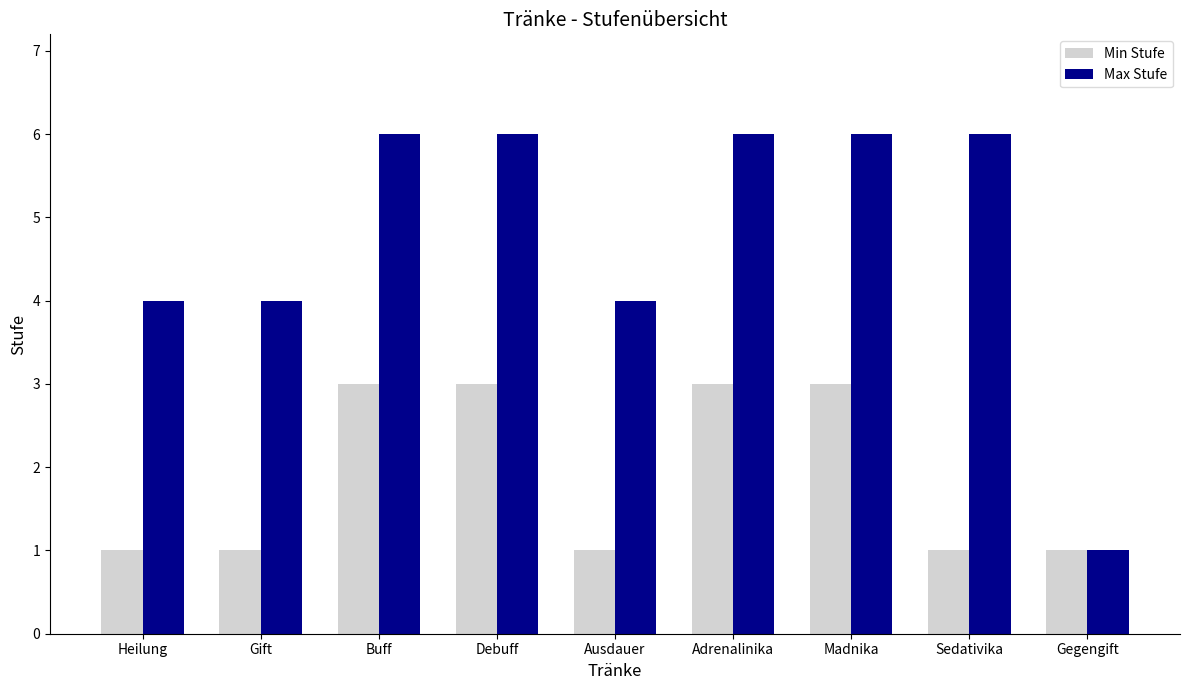

How many distinct data groups are displayed?

2